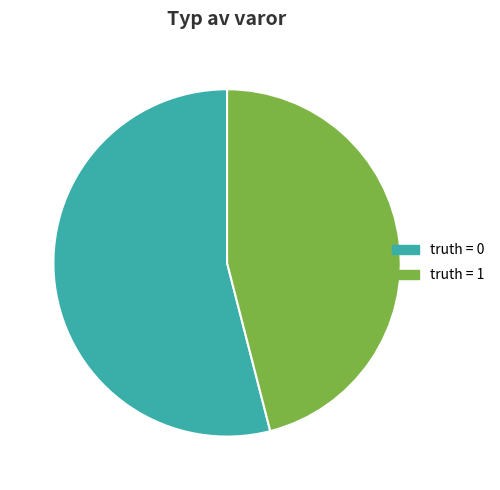

Approximately how many times larger is the value at truth = 1 compared to truth = 0?

0.9